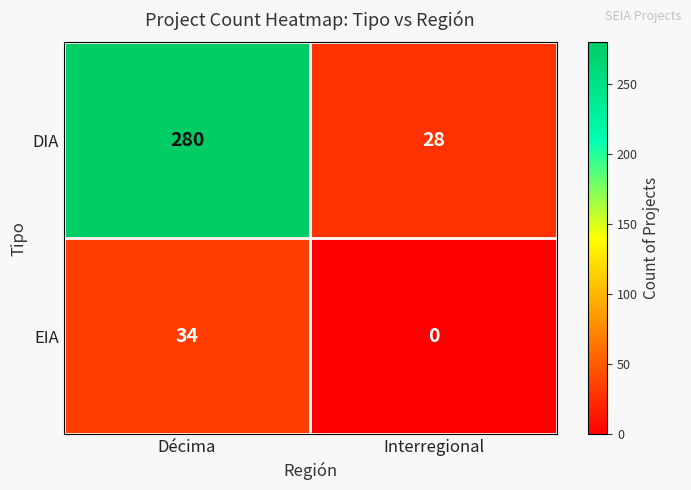

What is the difference between the DIA values at Décima and Interregional?

252